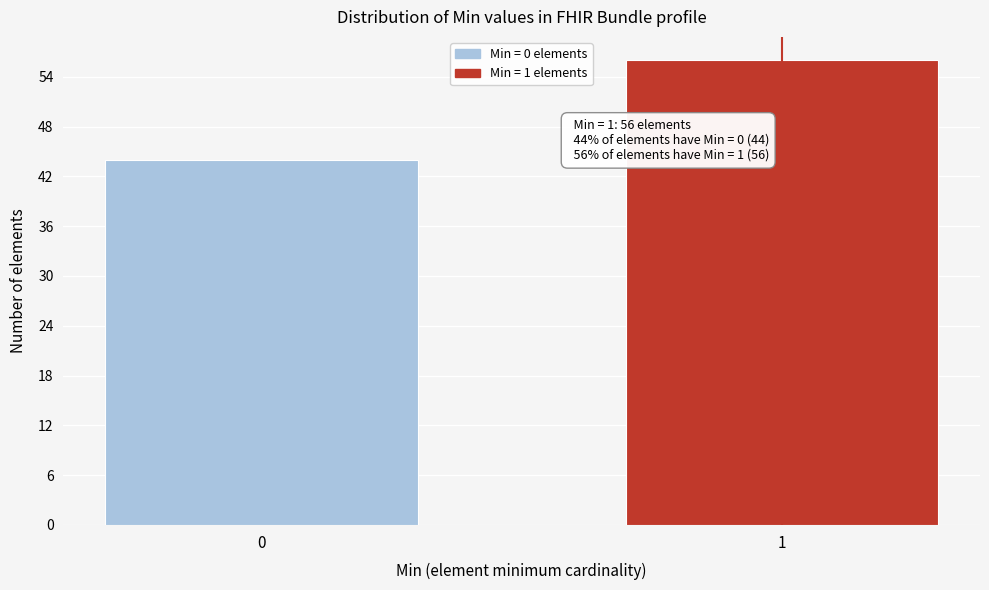

Reading left to right, what are all the values shown in this chart?

0=44	1=56